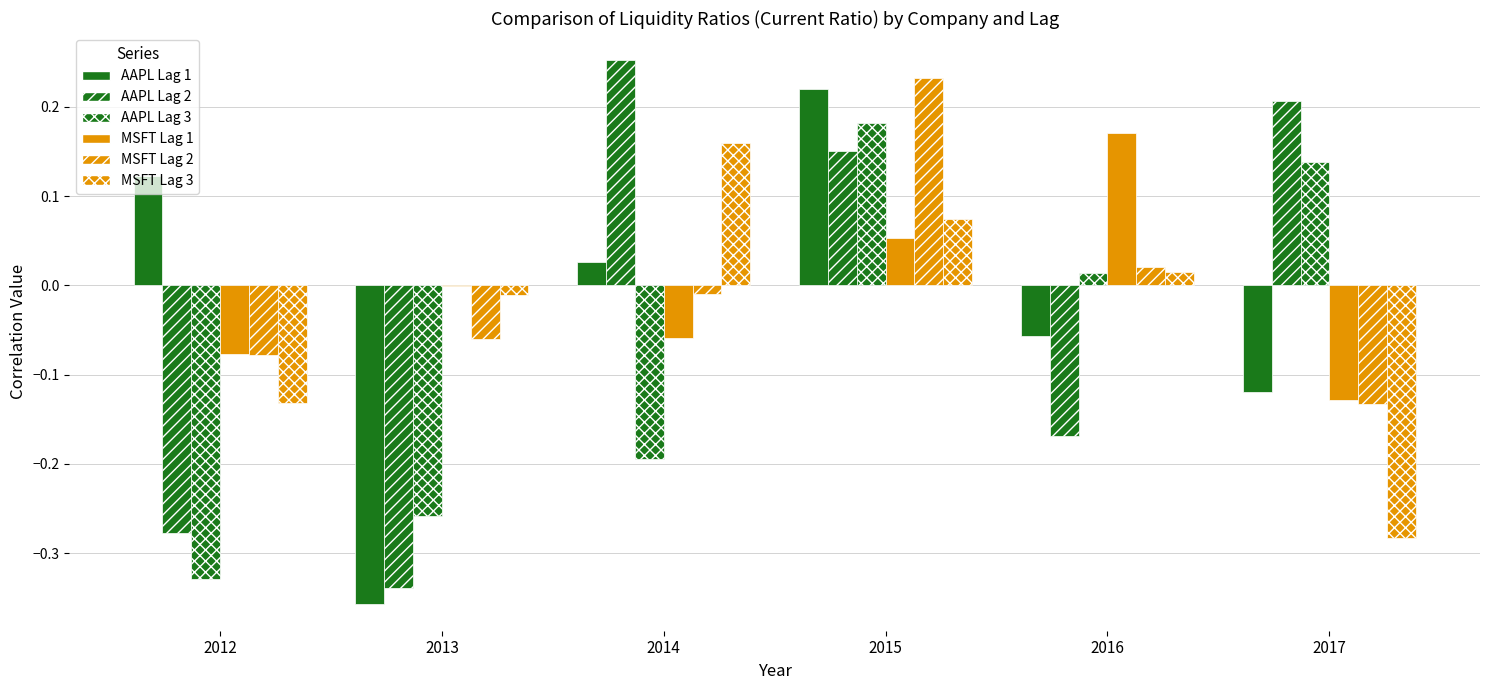

What is the sum of all AAPL Lag 1 values?

-0.2